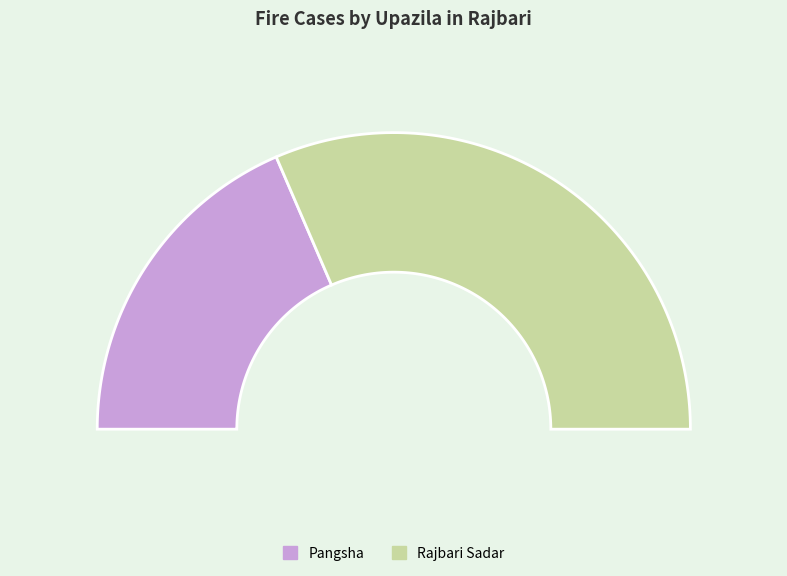

Is there a majority slice in this chart?

Yes